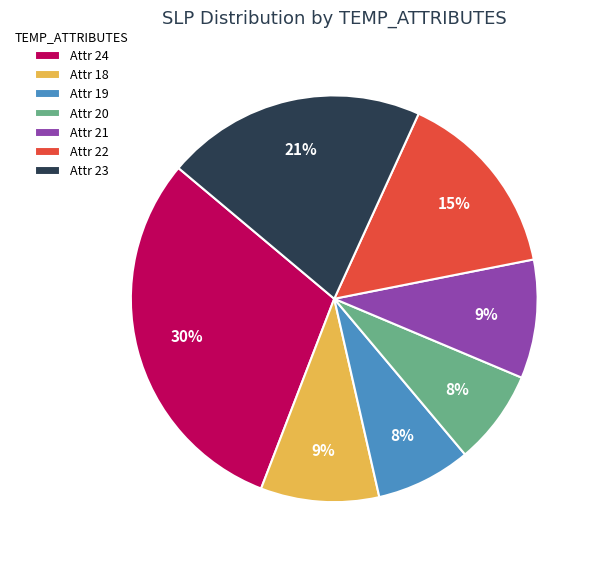

Is there any slice that represents more than half of the pie?

No